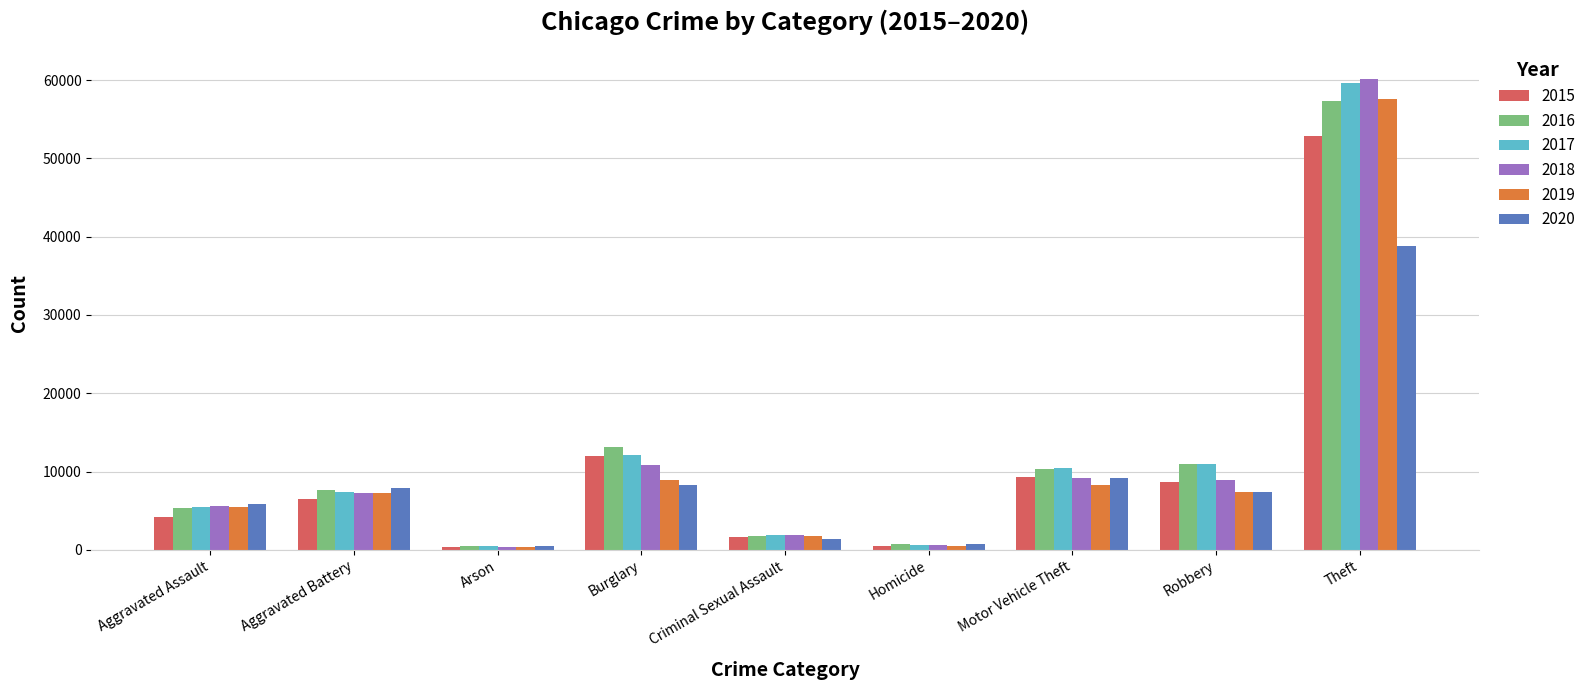

What position from the left is Robbery?

8